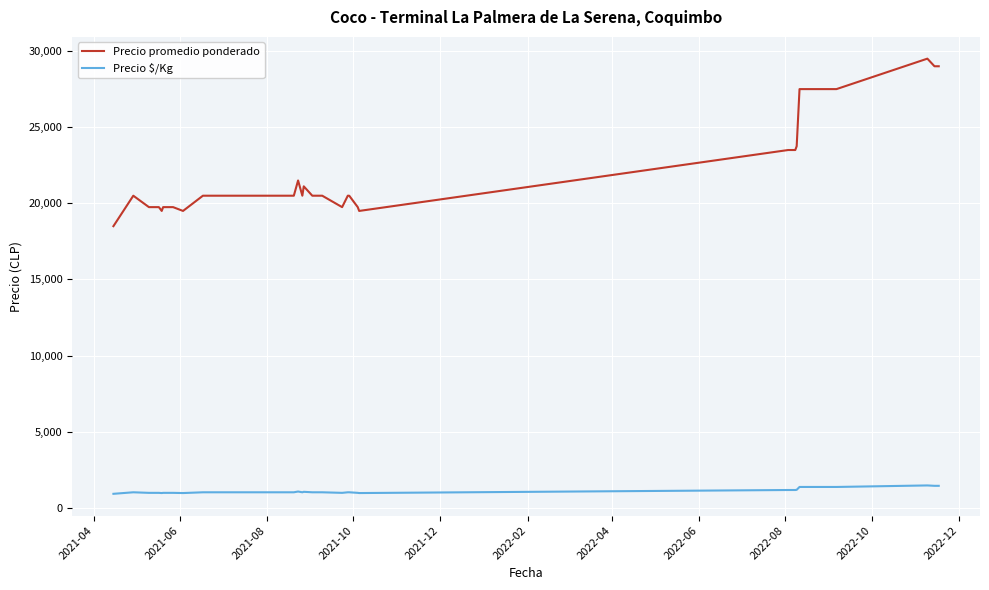

What are all the series names shown in the legend?

Precio promedio ponderado, Precio $/Kg